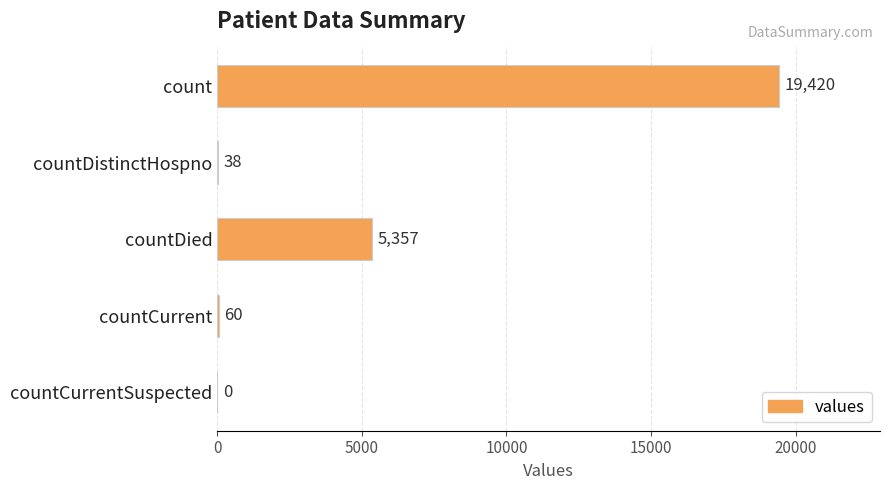

The chart shows a value of 60 at countCurrent. True or false?

True